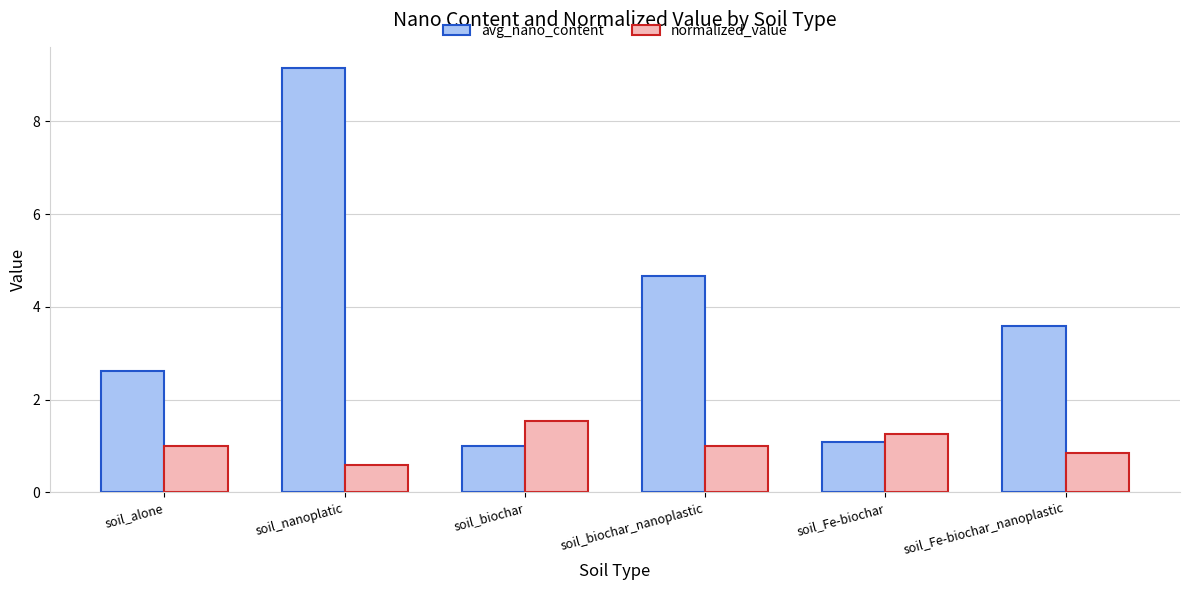

What is the difference between the highest and lowest values at soil_biochar_nanoplastic?

3.7